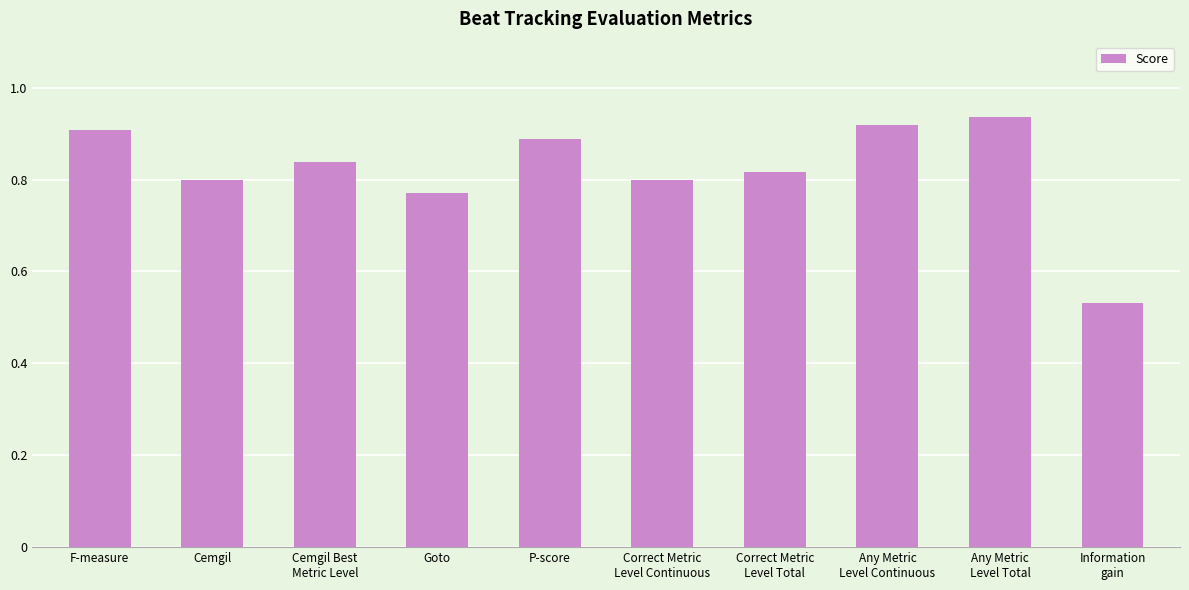

What is the label of the 6th bar from the right?

P-score